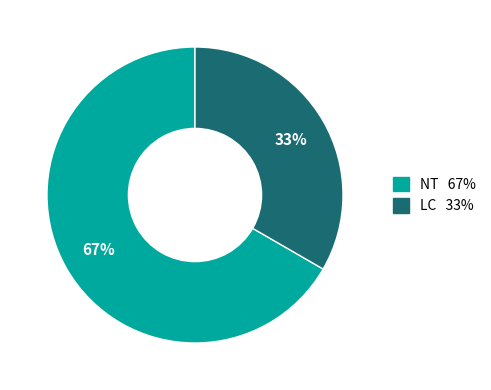

To the nearest percent, what is the average slice percentage?

50%